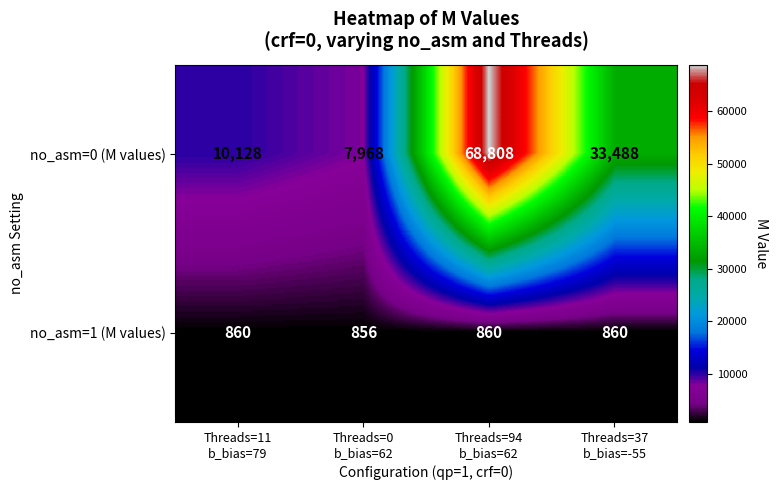

What is the sum of all no_asm=1 (M values) values?

3436